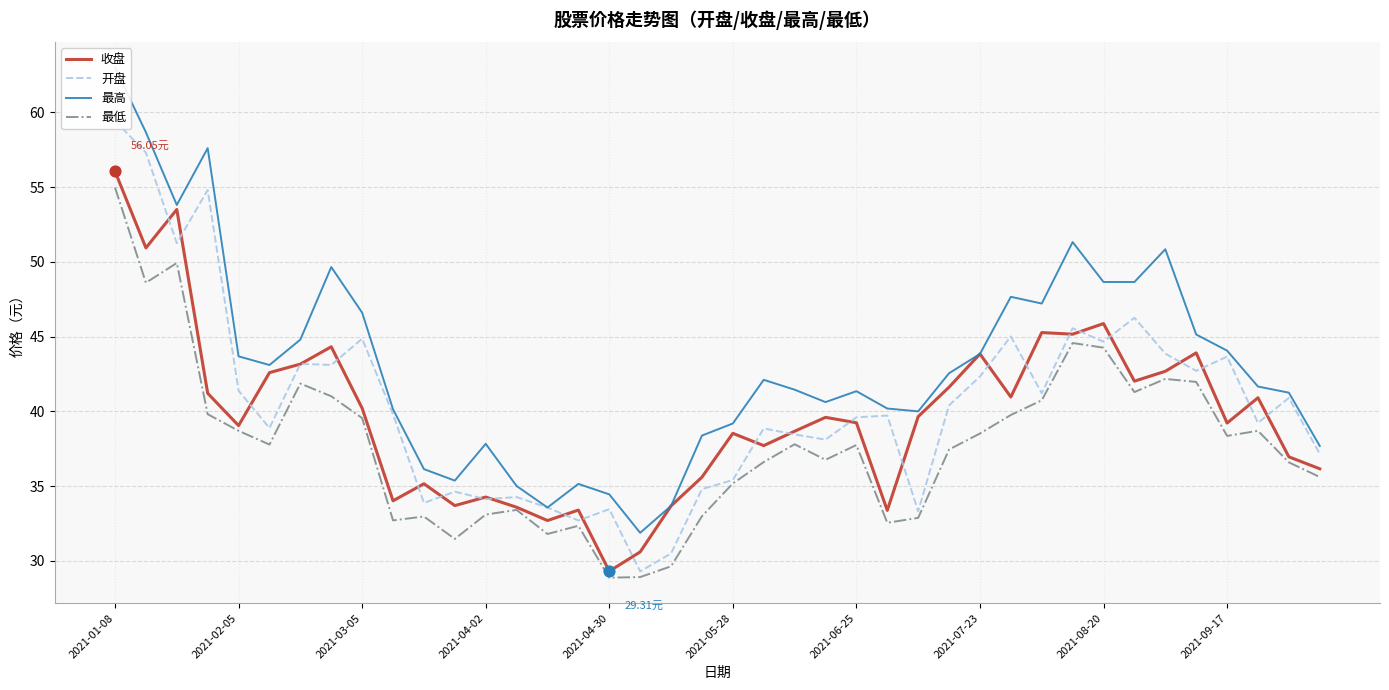

Which series has the largest total across all categories?

最高